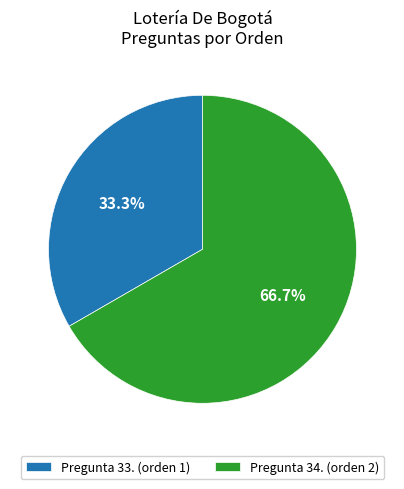

Which category has the biggest portion of the pie?

Pregunta 34.